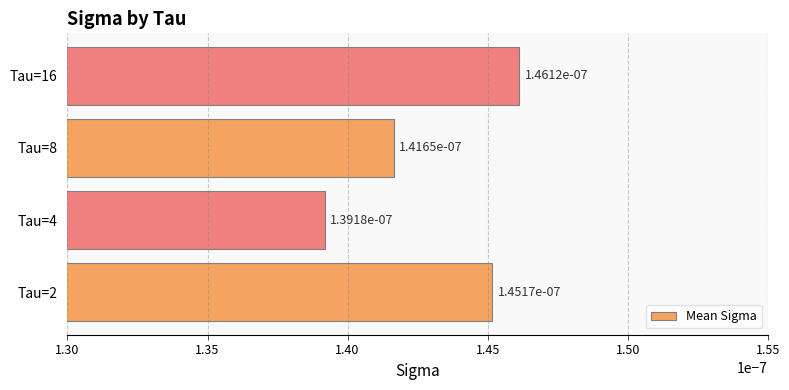

How many values are between 0 and 1?

4